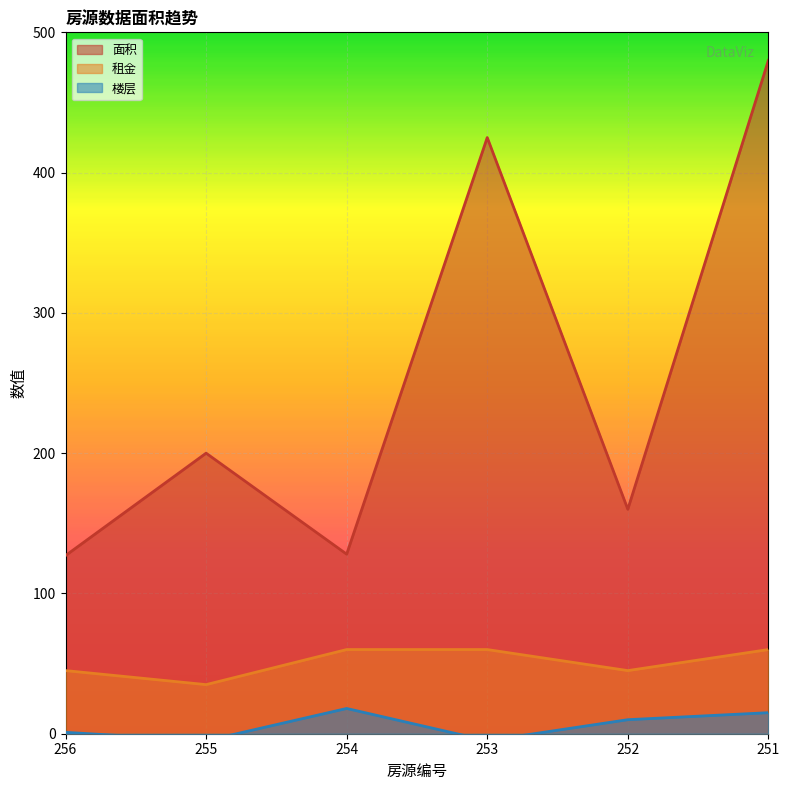

How many categories are shown in the chart?

6